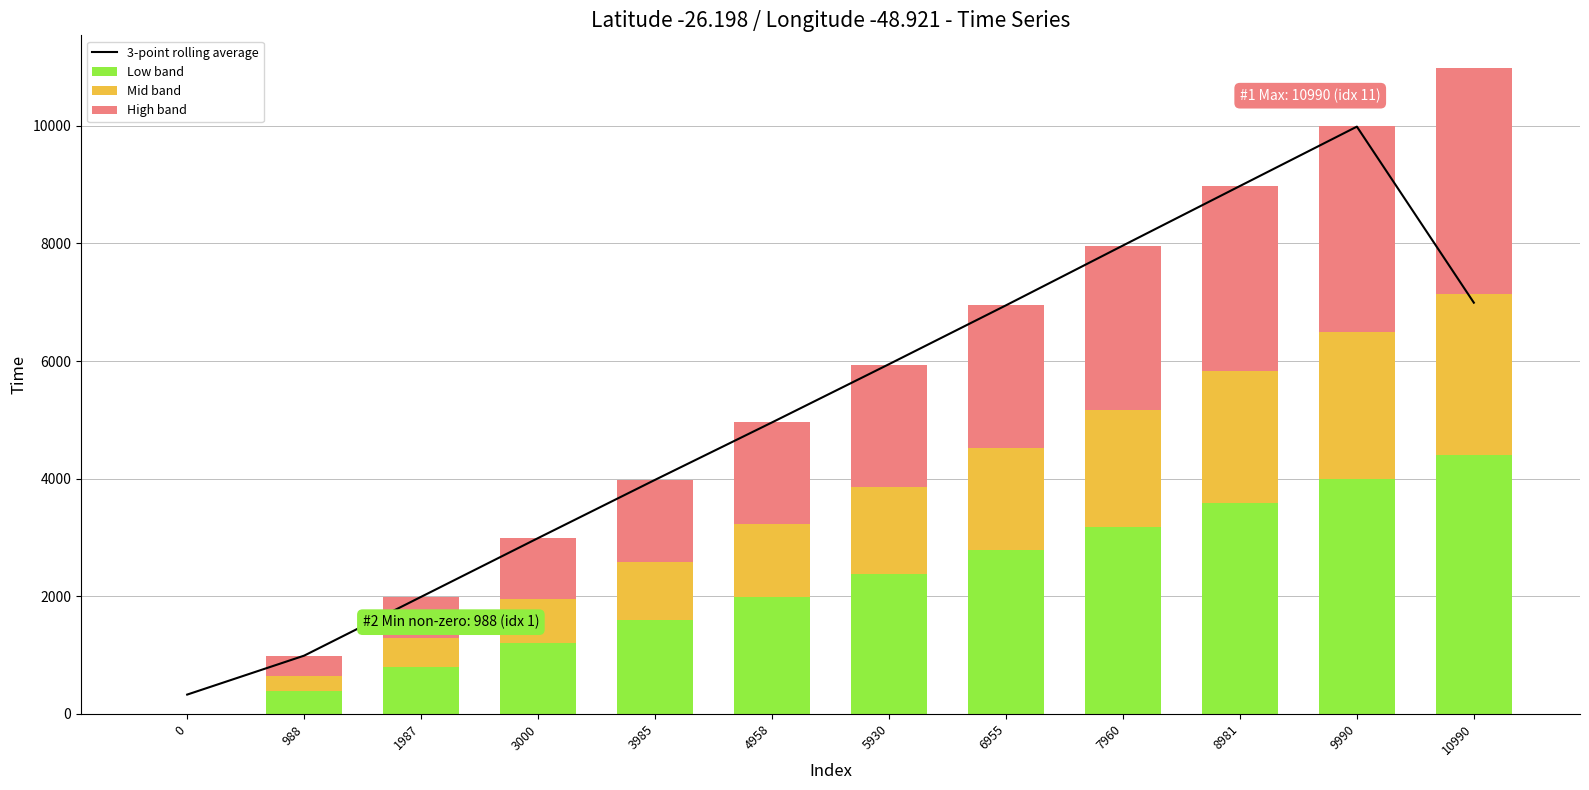

What is the total value across all series at 7960?

15925.3